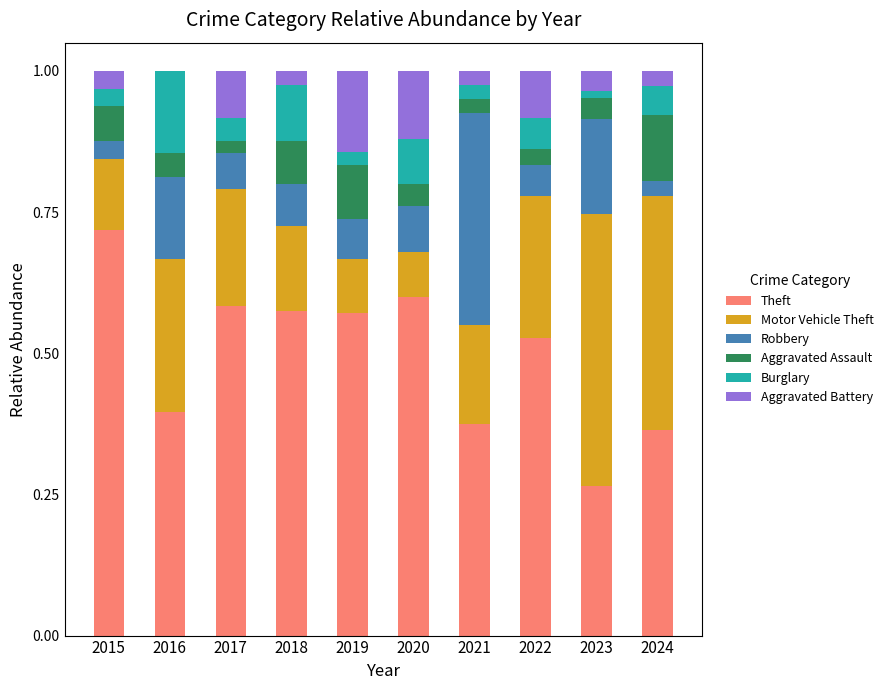

The value of Theft at 2021 is 0.4. True or false?

True